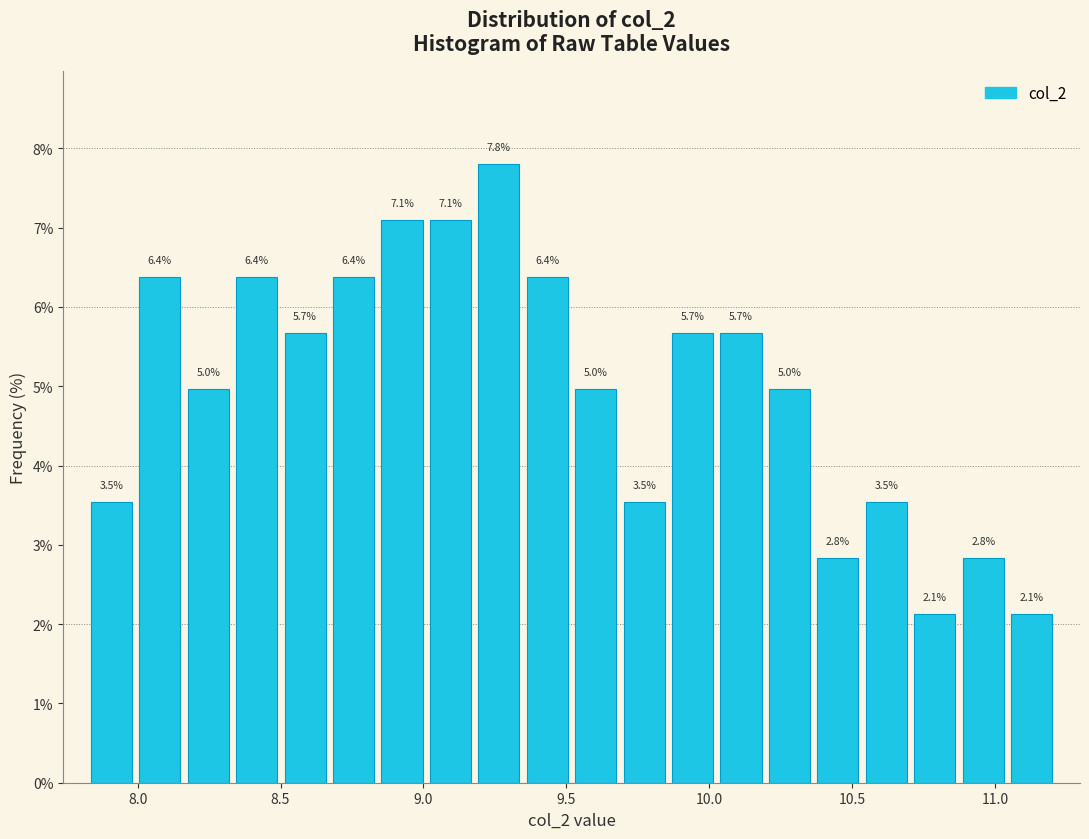

Around what value on the x-axis is the tallest bar? Give the approximate position of its centre, as read against the axis.

9.25